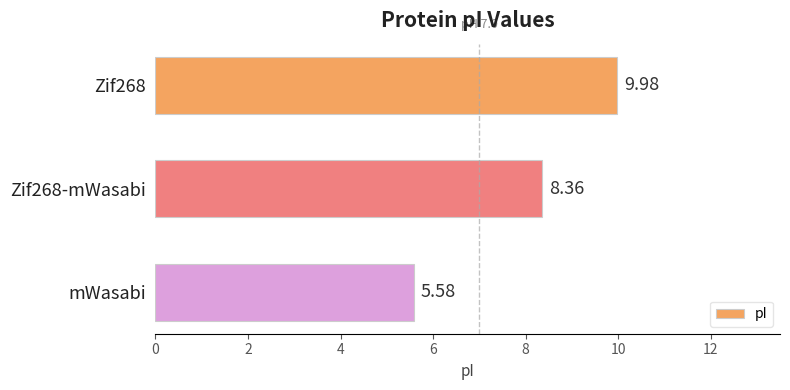

Does the chart contain stacked bars?

No